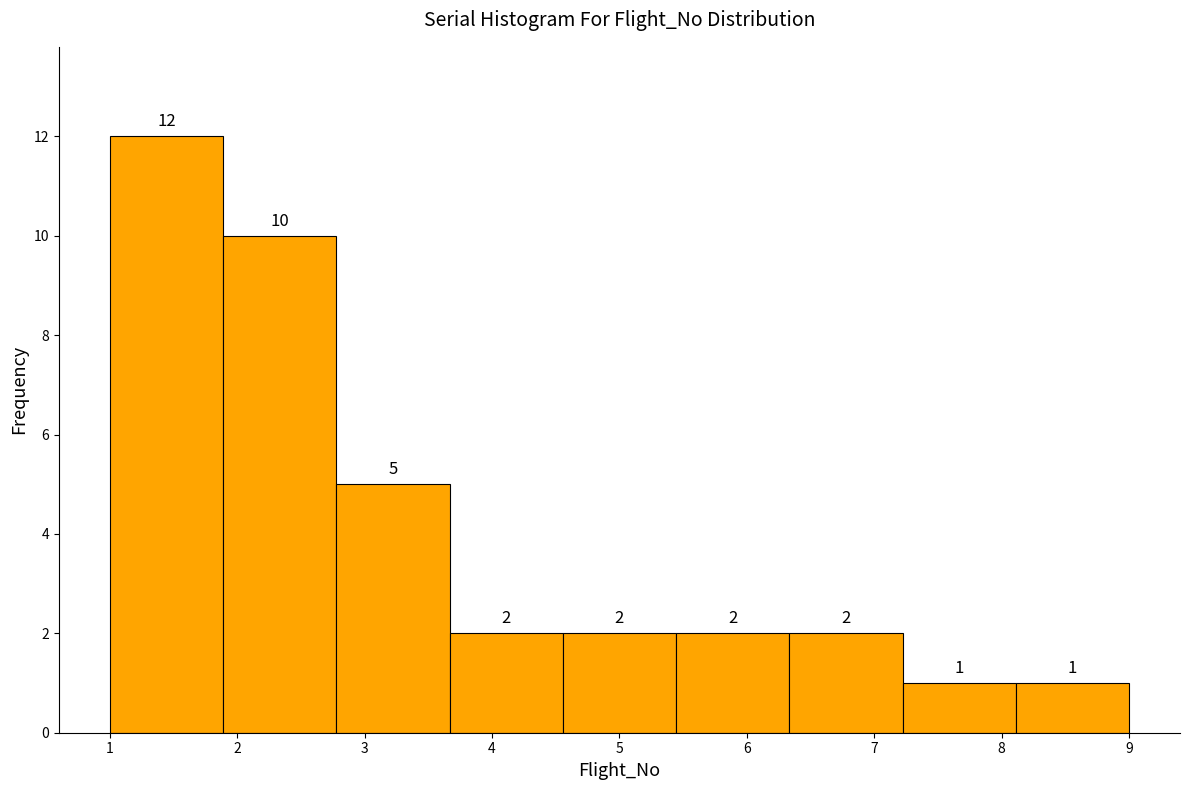

Which range on the x-axis has the tallest bar?

1.0 to 1.9